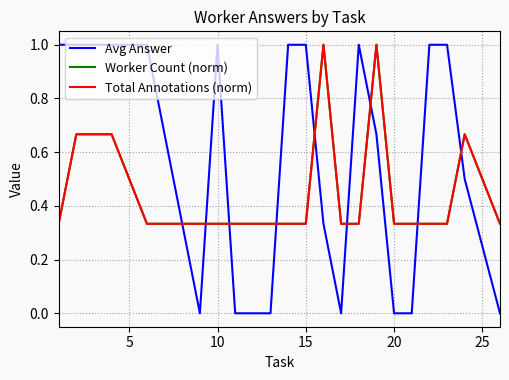

After their last crossing, which series has the higher values: Avg Answer or Total Annotations (norm)?

Total Annotations (norm)